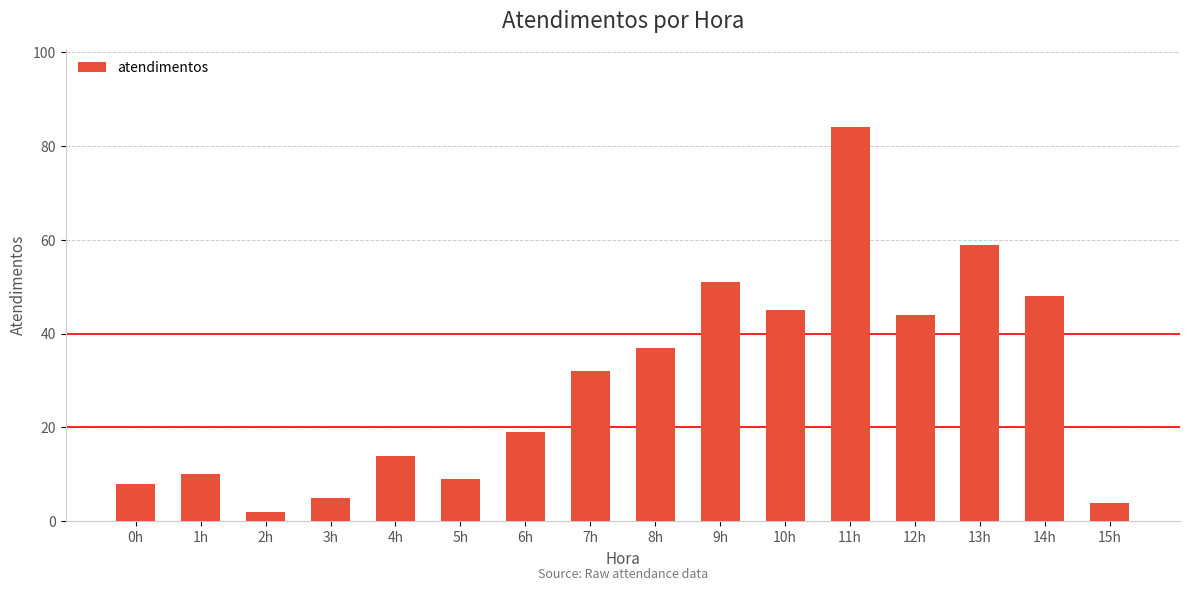

True or false: the data shows 8 at 0h.

True